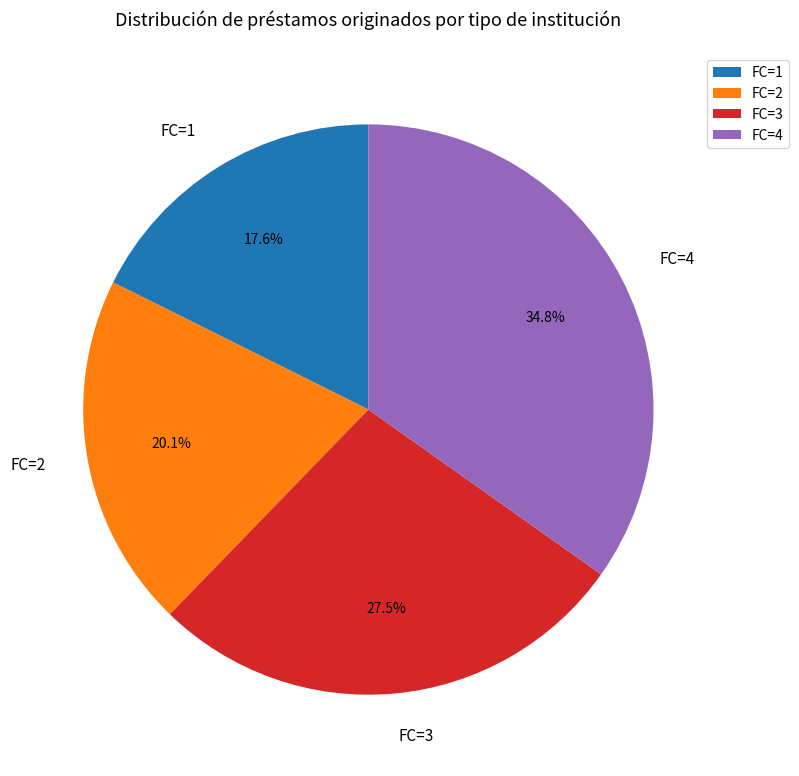

Does FC=2 represent more than half of the total?

No